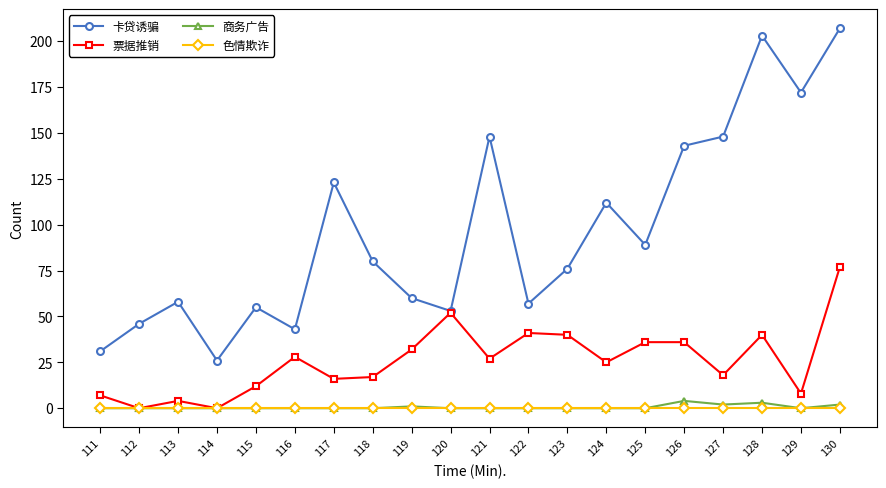

Reading left to right, what are all the values shown in this chart?

卡贷诱骗: 111=31	112=46	113=58	114=26	115=55	116=43	117=123	118=80	119=60	120=53	121=148	122=57	123=76	124=112	125=89	126=143	127=148	128=203	129=172	130=207
票据推销: 111=7	112=0	113=4	114=0	115=12	116=28	117=16	118=17	119=32	120=52	121=27	122=41	123=40	124=25	125=36	126=36	127=18	128=40	129=8	130=77
商务广告: 111=0	112=0	113=0	114=0	115=0	116=0	117=0	118=0	119=1	120=0	121=0	122=0	123=0	124=0	125=0	126=4	127=2	128=3	129=0	130=2
色情欺诈: 111=0	112=0	113=0	114=0	115=0	116=0	117=0	118=0	119=0	120=0	121=0	122=0	123=0	124=0	125=0	126=0	127=0	128=0	129=0	130=0